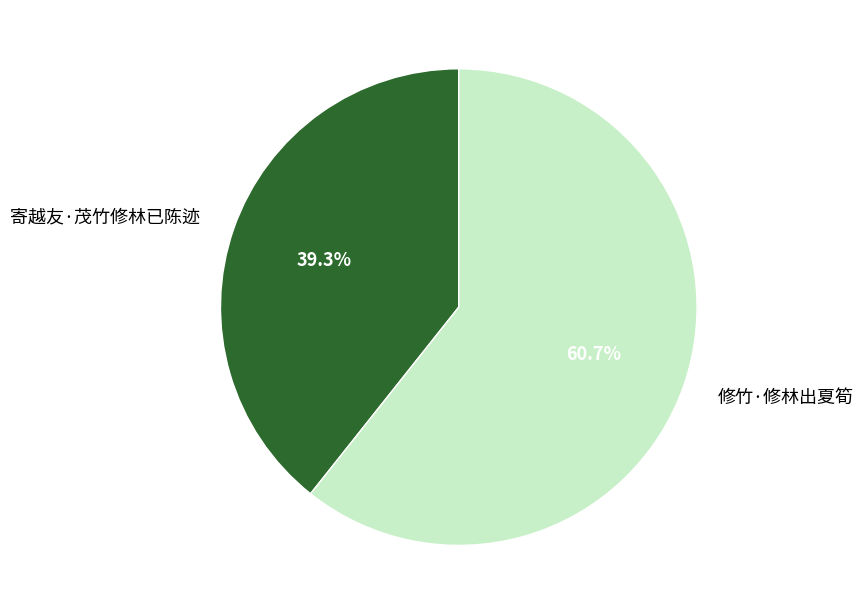

Combined, do 修竹·修林出夏筍 and 寄越友·茂竹修林已陈迹 account for over 50%?

Yes